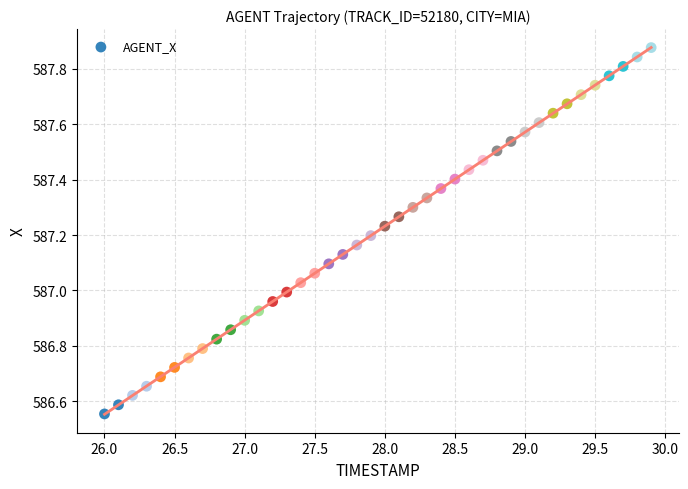

What is the range of X values (max minus min)?

3.9